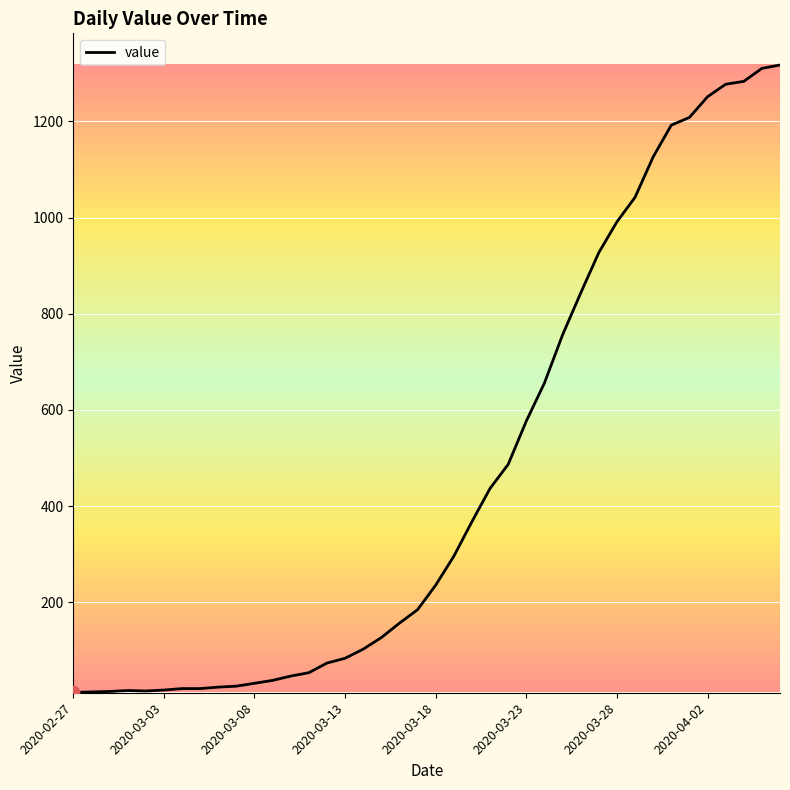

What is the maximum value shown in the chart?

1317